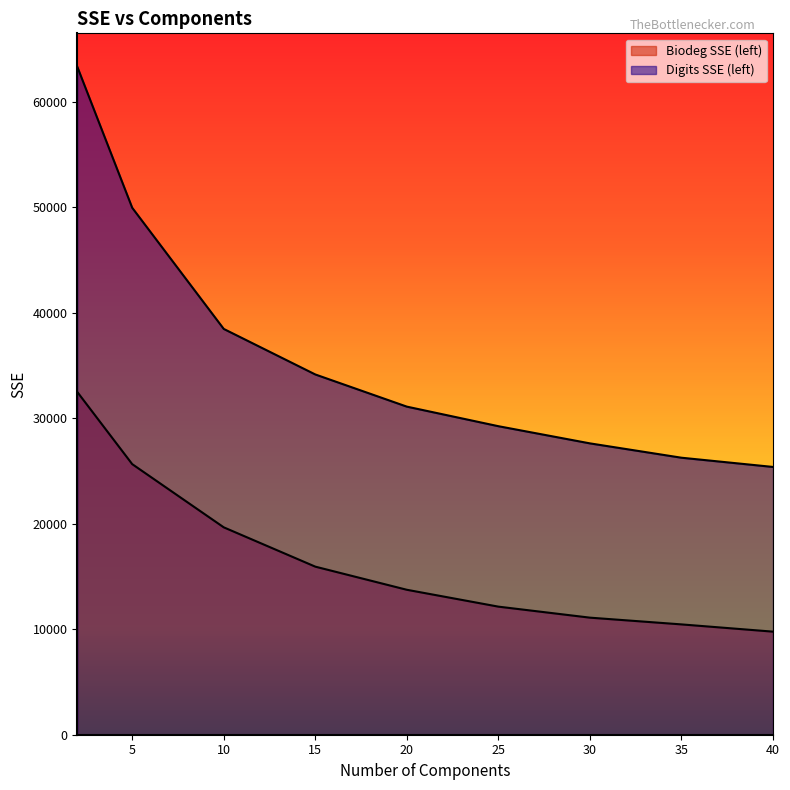

Between 2 and 30, which is larger?

2